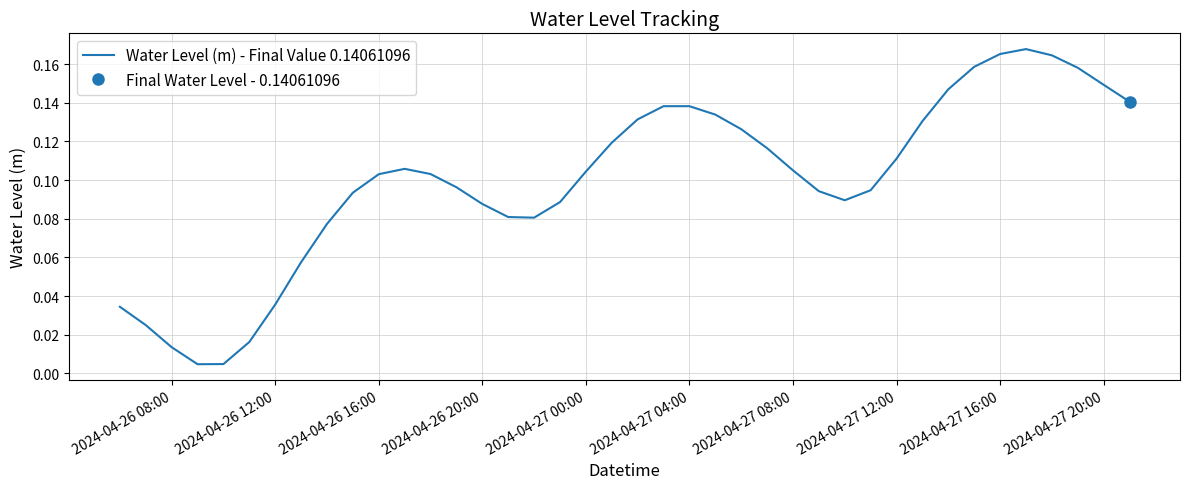

What is the difference between the maximum and minimum values?

0.2